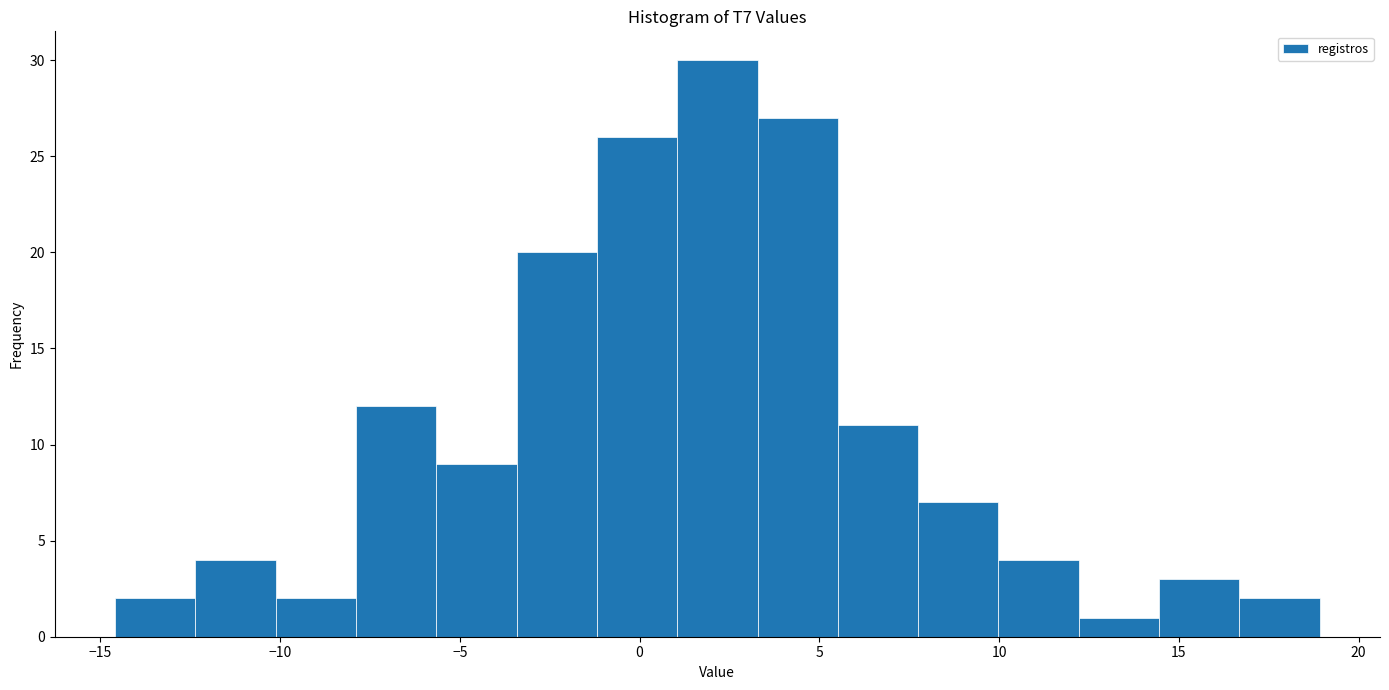

Which range on the x-axis has the tallest bar?

1.0 to 3.5